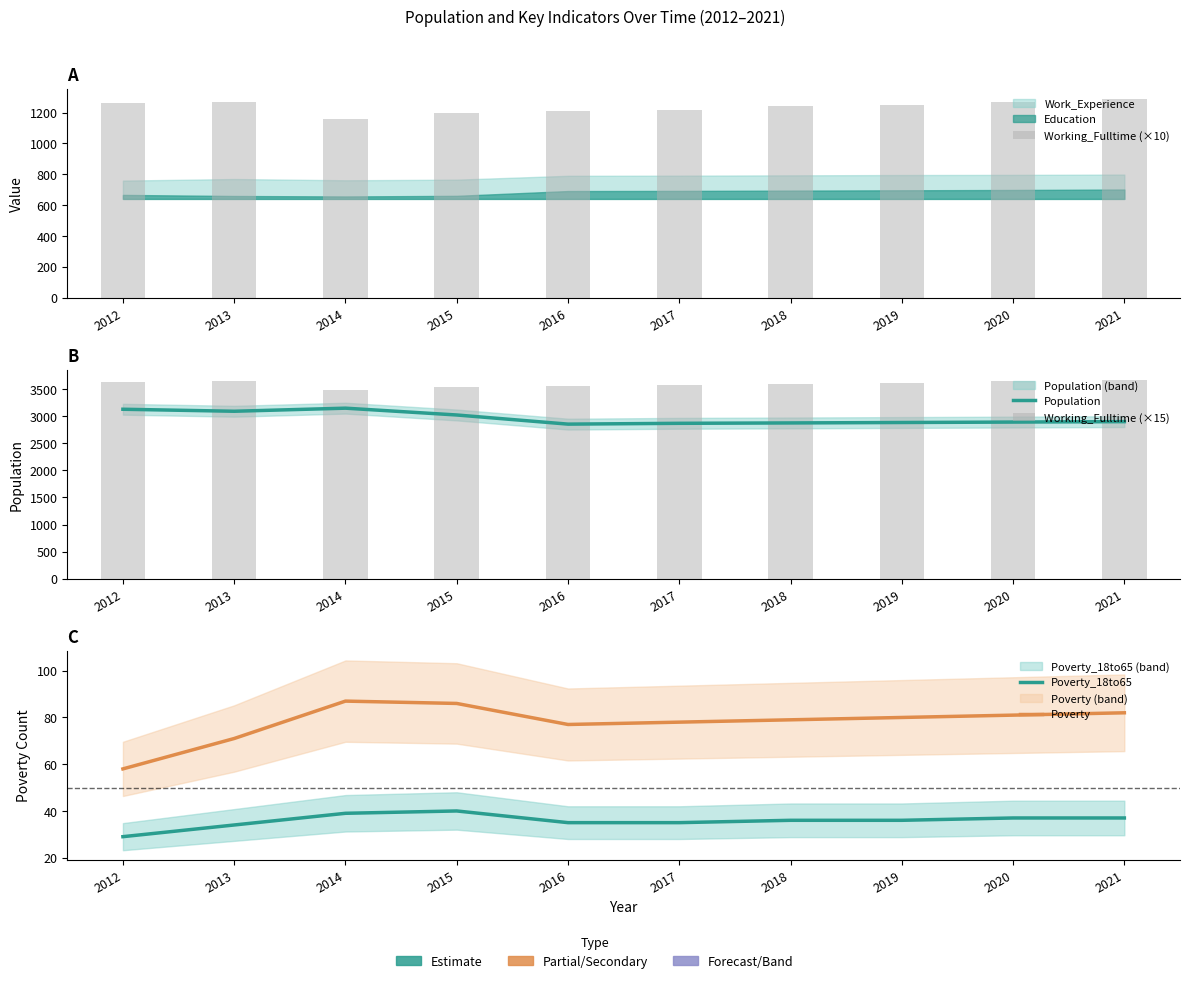

What is the approximate value of Poverty at 2016?

77